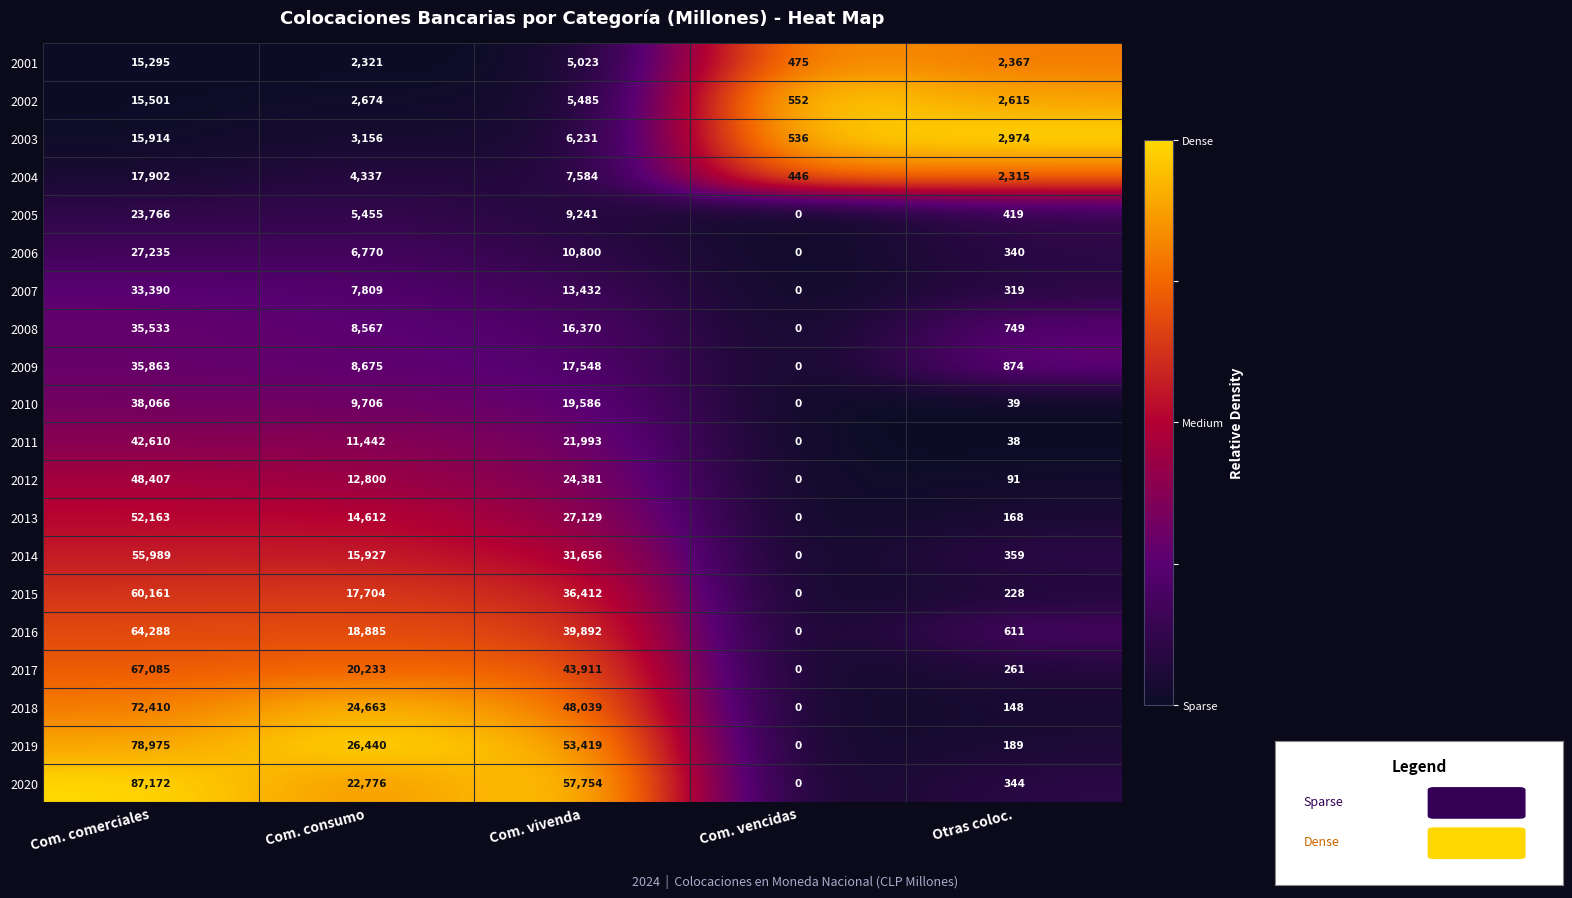

What is the difference between the 2012 values at Com. vivenda and Com. comerciales?

24026